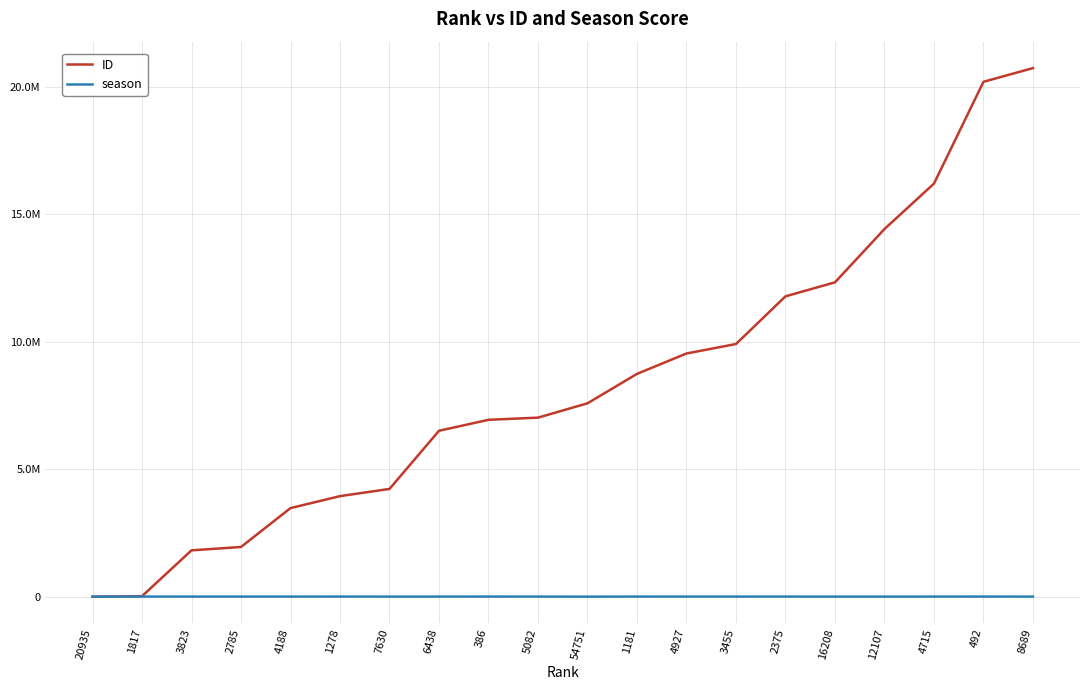

At which category is the sum across all series the highest?

8689